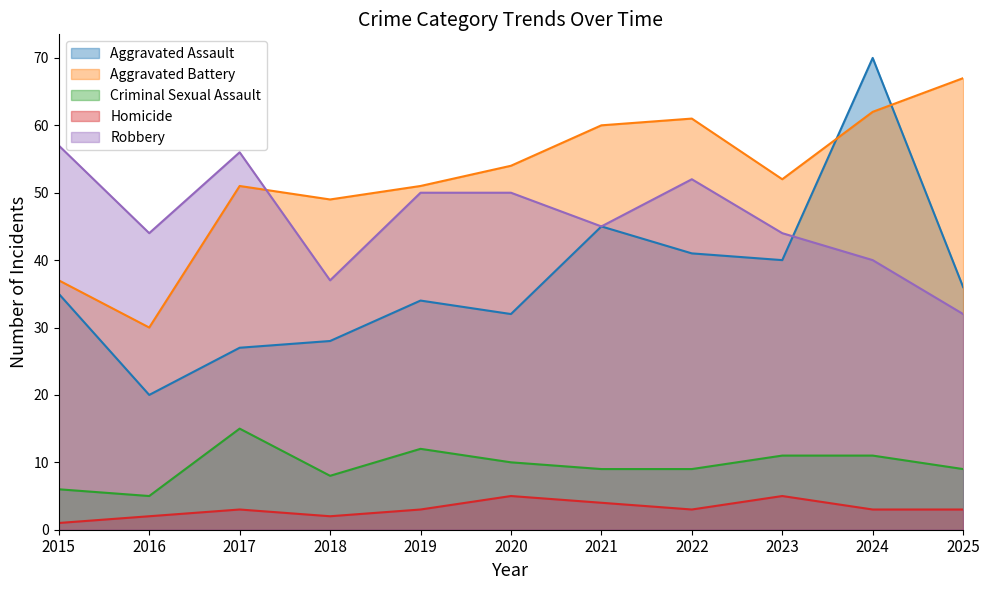

At which category does Criminal Sexual Assault reach its first local valley?

2016